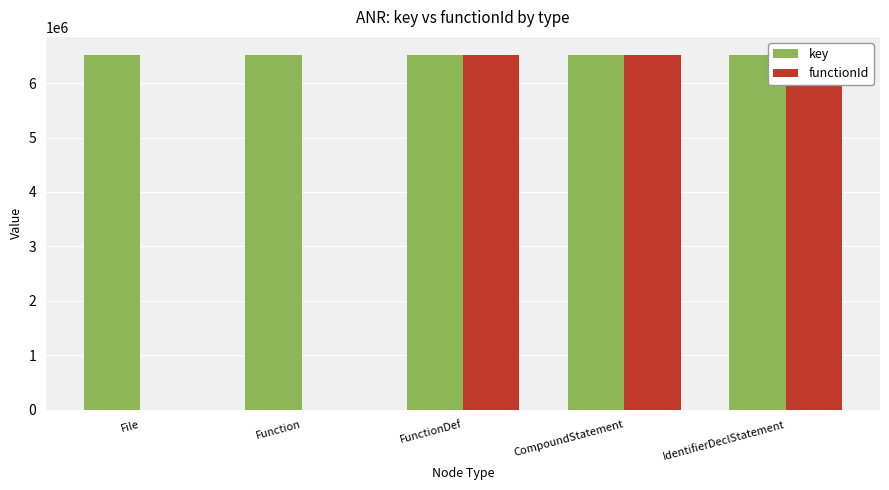

What is the difference between the second highest and minimum values in the key series?

3